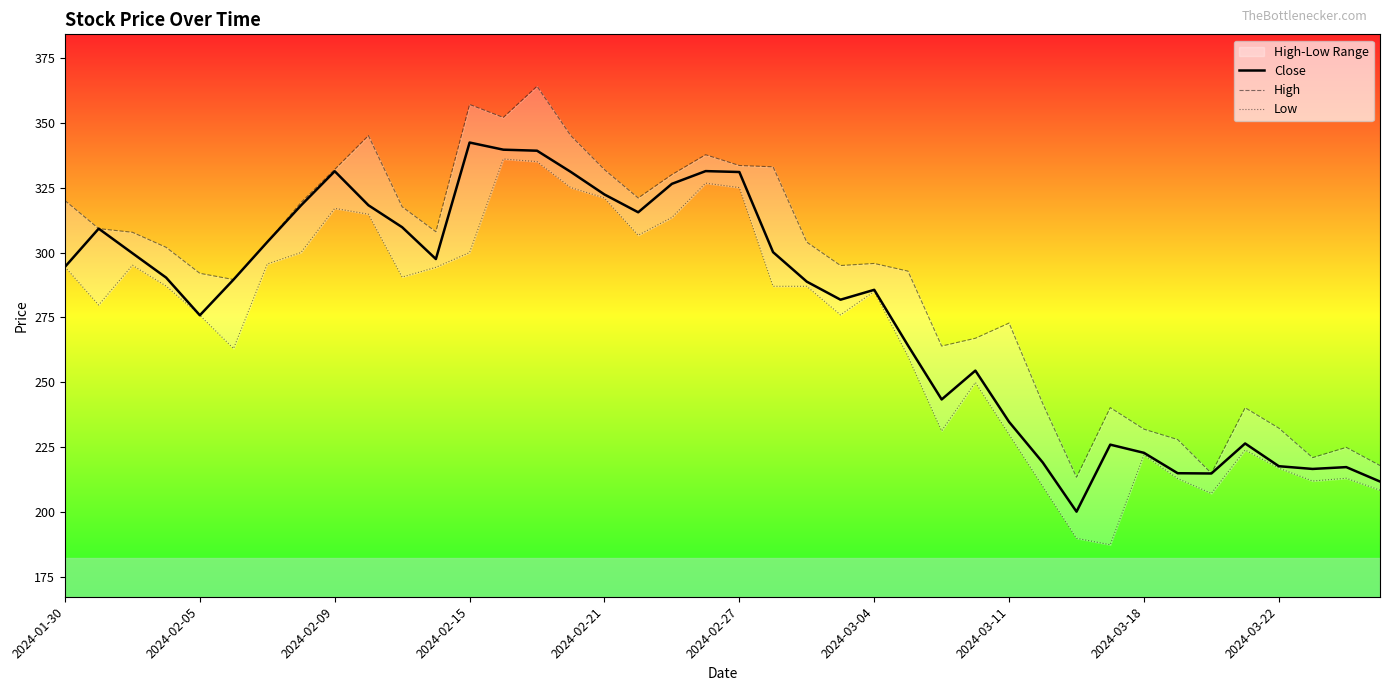

What is the difference between the second highest and second lowest values in the Low series?

145.0